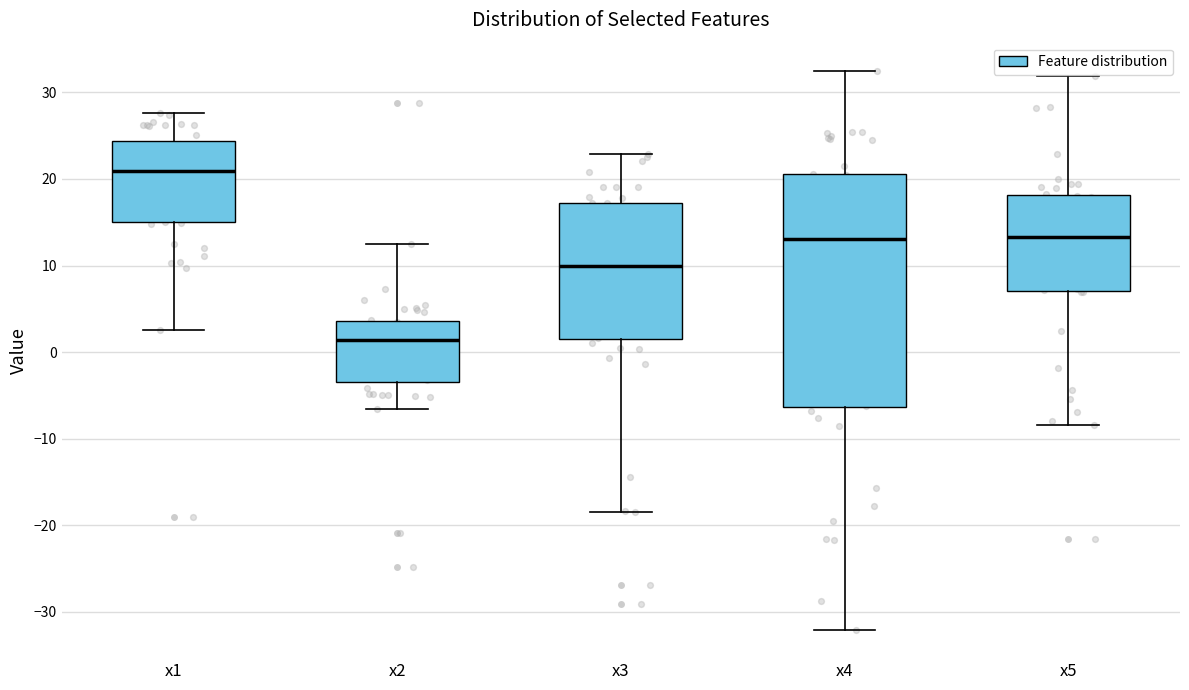

Reading left to right, read every box against the y-axis: the position of its median line, the range the box covers, and the ends of its whiskers. The values are not printed on the chart, so give them approximately, as read against the axis.

x1: median 21, box 15 to 24, whiskers 3 to 28
x2: median 1, box -3 to 4, whiskers -7 to 13
x3: median 10, box 2 to 17, whiskers -19 to 23
x4: median 13, box -6 to 21, whiskers -32 to 33
x5: median 13, box 7 to 18, whiskers -8 to 32